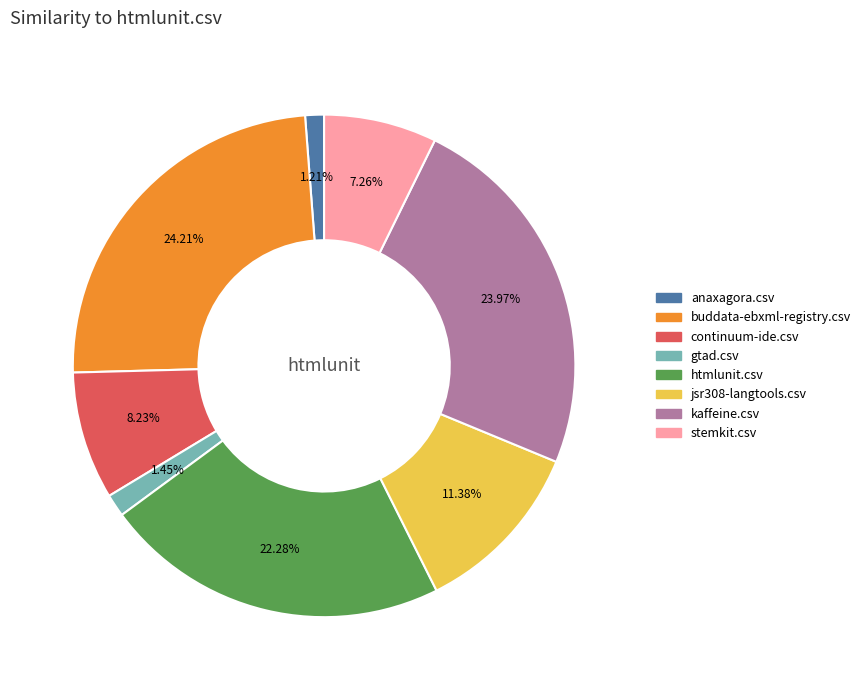

To the nearest percent, what is the difference between the largest and smallest slice percentages?

23%